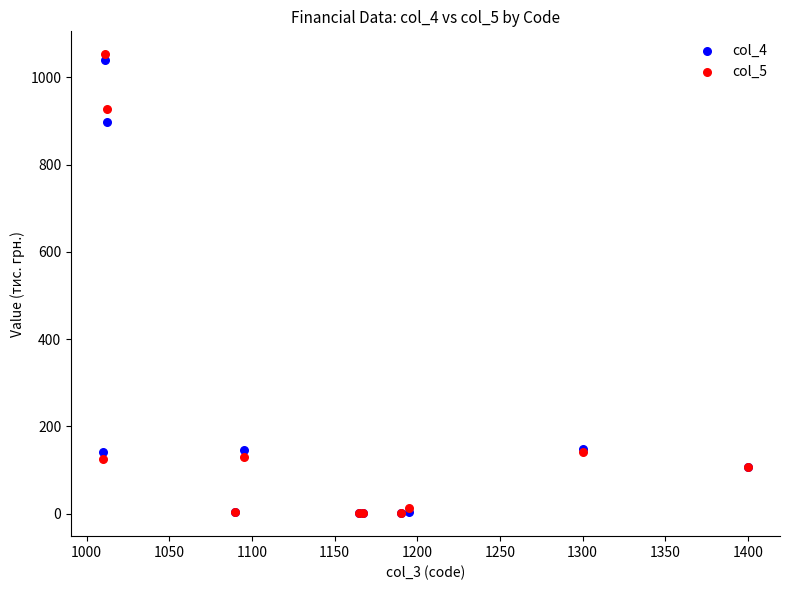

What are all the series names shown in the legend?

col_4, col_5